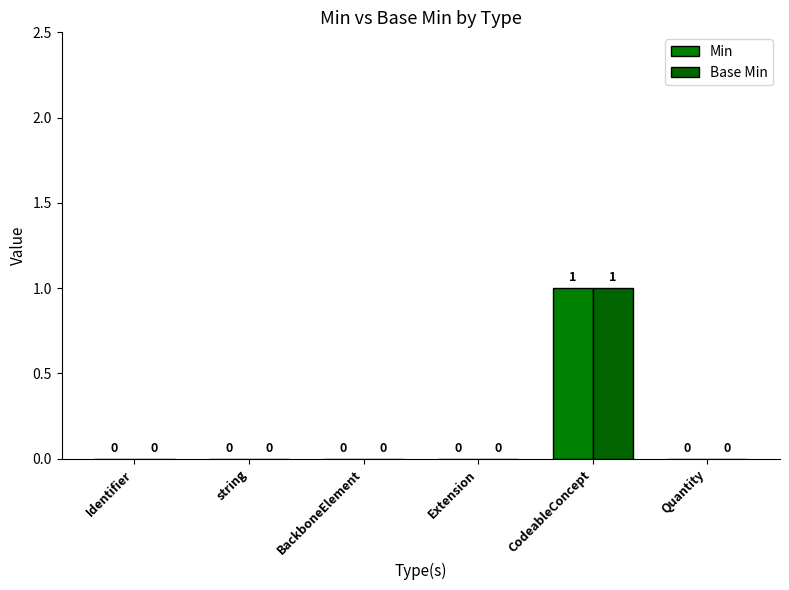

How many groups of bars are there?

6